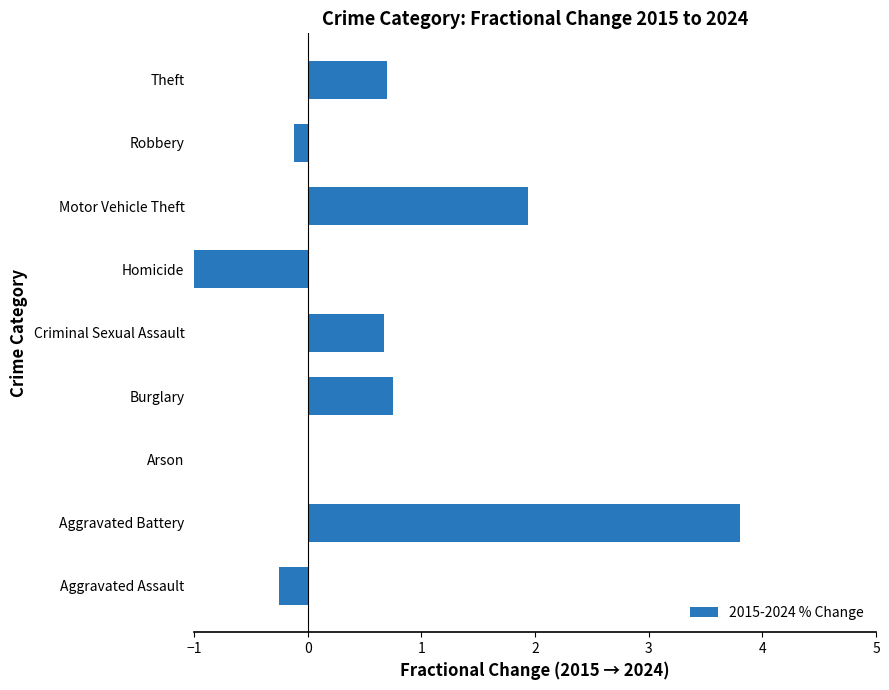

Which category has the highest value across all series?

Aggravated Battery